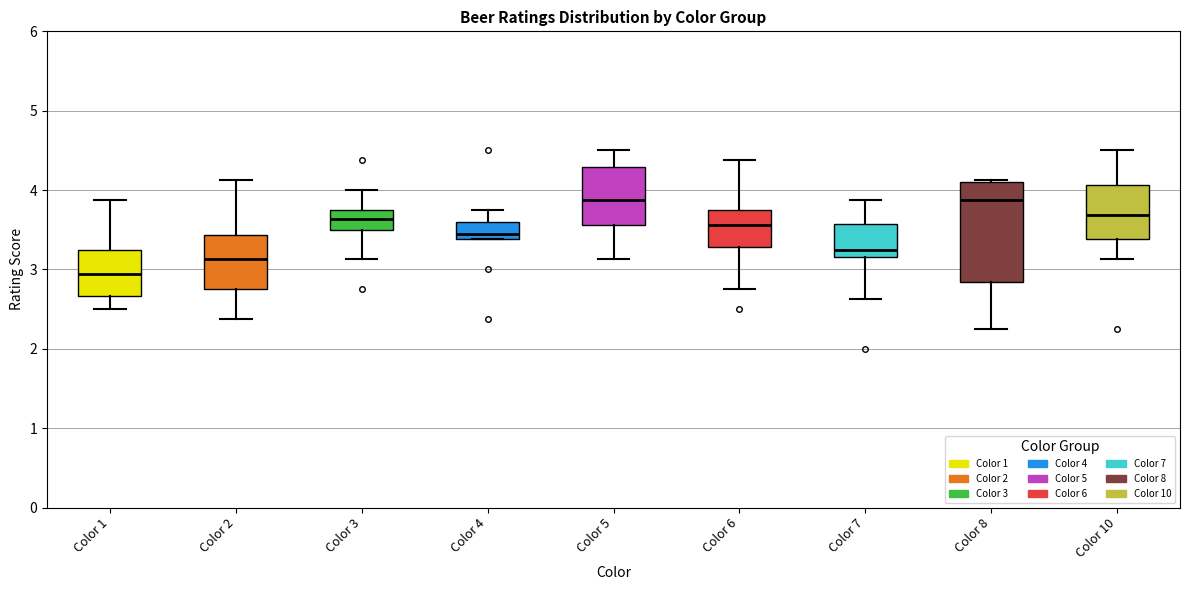

Reading left to right, transcribe this box plot: for each box, give where its median line is, the range the box spans, and where its two whiskers end, as read against the y-axis. The values are not printed on the chart, so give them approximately, as read against the axis.

Color 1: median 2.9, box 2.7 to 3.3, whiskers 2.5 to 3.9
Color 2: median 3.1, box 2.8 to 3.4, whiskers 2.4 to 4.1
Color 3: median 3.6, box 3.5 to 3.8, whiskers 3.1 to 4.0
Color 4: median 3.4 (just above the box's lower edge), box 3.4 to 3.6, whiskers 3.4 to 3.8
Color 5: median 3.9, box 3.6 to 4.3, whiskers 3.1 to 4.5
Color 6: median 3.6, box 3.3 to 3.8, whiskers 2.8 to 4.4
Color 7: median 3.3, box 3.2 to 3.6, whiskers 2.6 to 3.9
Color 8: median 3.9, box 2.8 to 4.1, whiskers 2.3 to 4.1 (just above the box's upper edge)
Color 10: median 3.7, box 3.4 to 4.1, whiskers 3.1 to 4.5